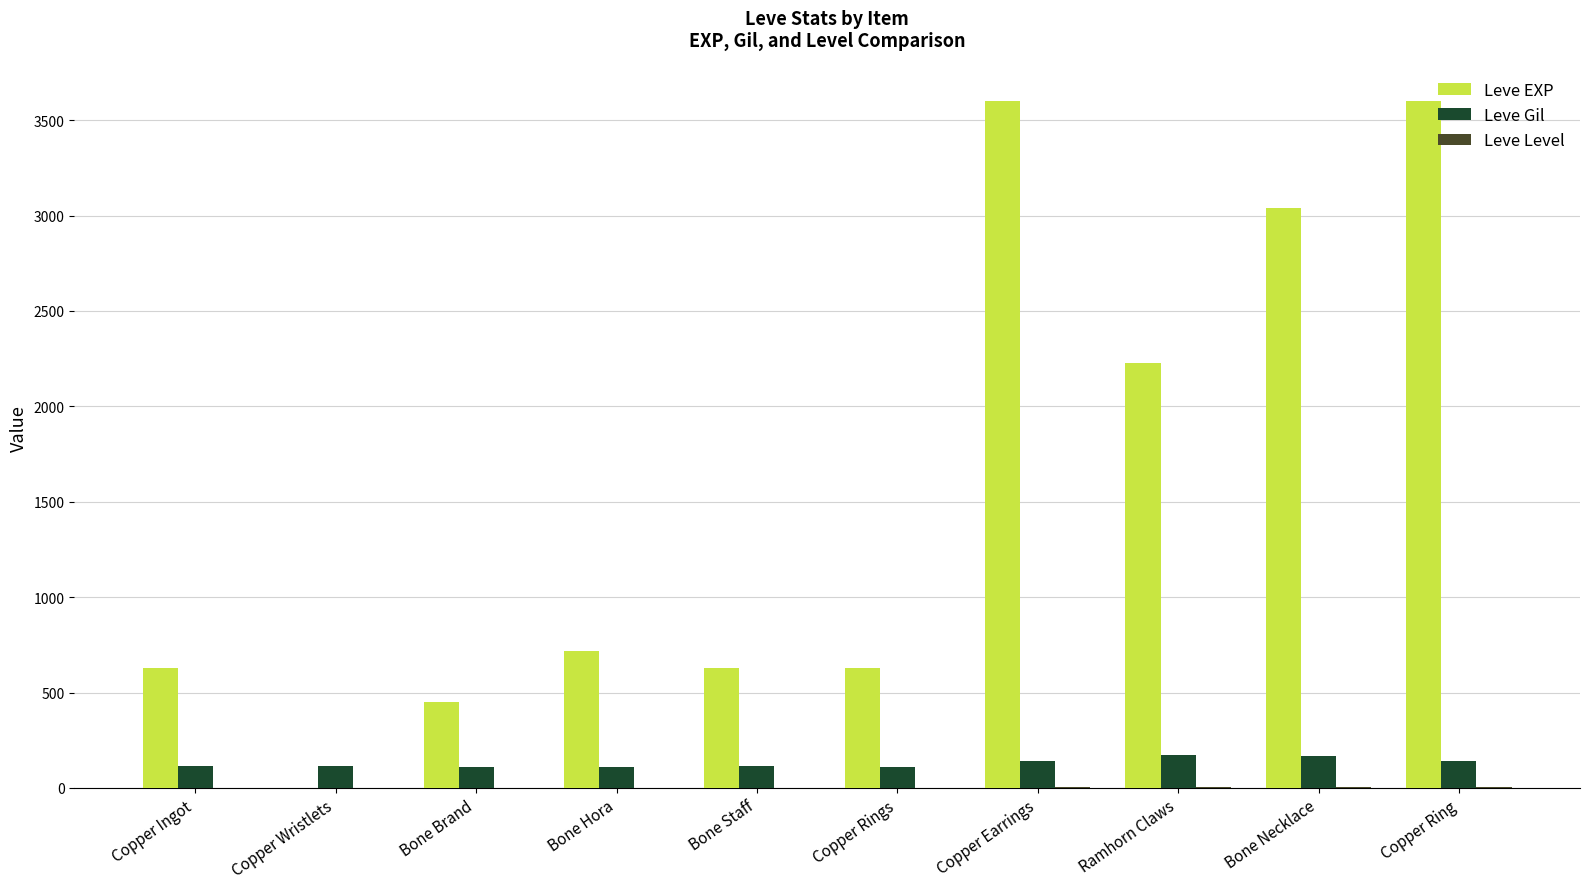

Which series has the largest total across all categories?

Leve EXP